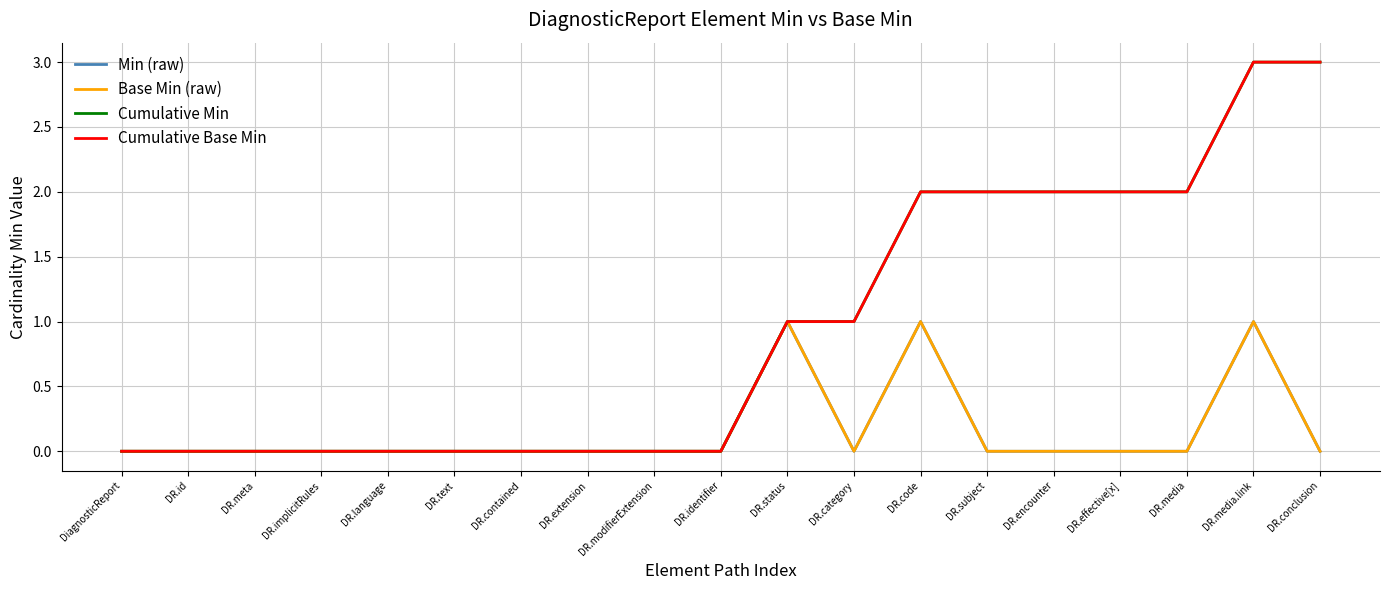

Which series has the largest range (max minus min)?

Cumulative Min